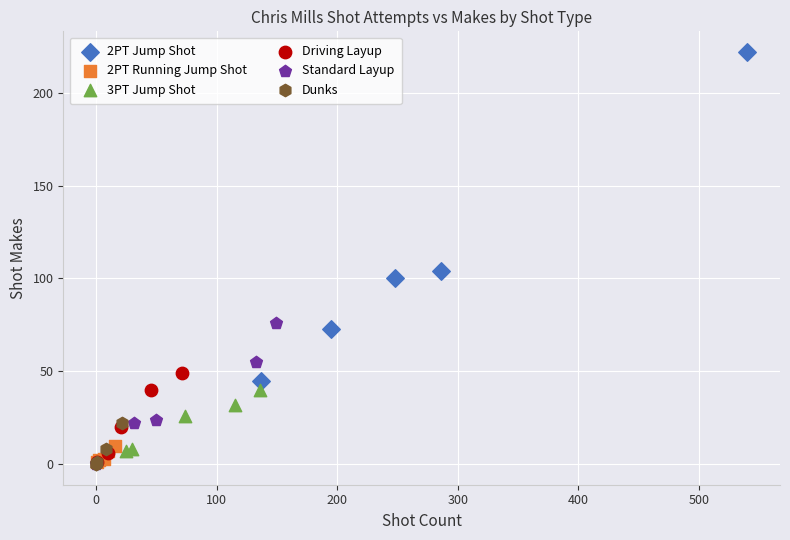

What are all the series names shown in the legend?

2PT Jump Shot, 2PT Running Jump Shot, 3PT Jump Shot, Driving Layup, Standard Layup, Dunks